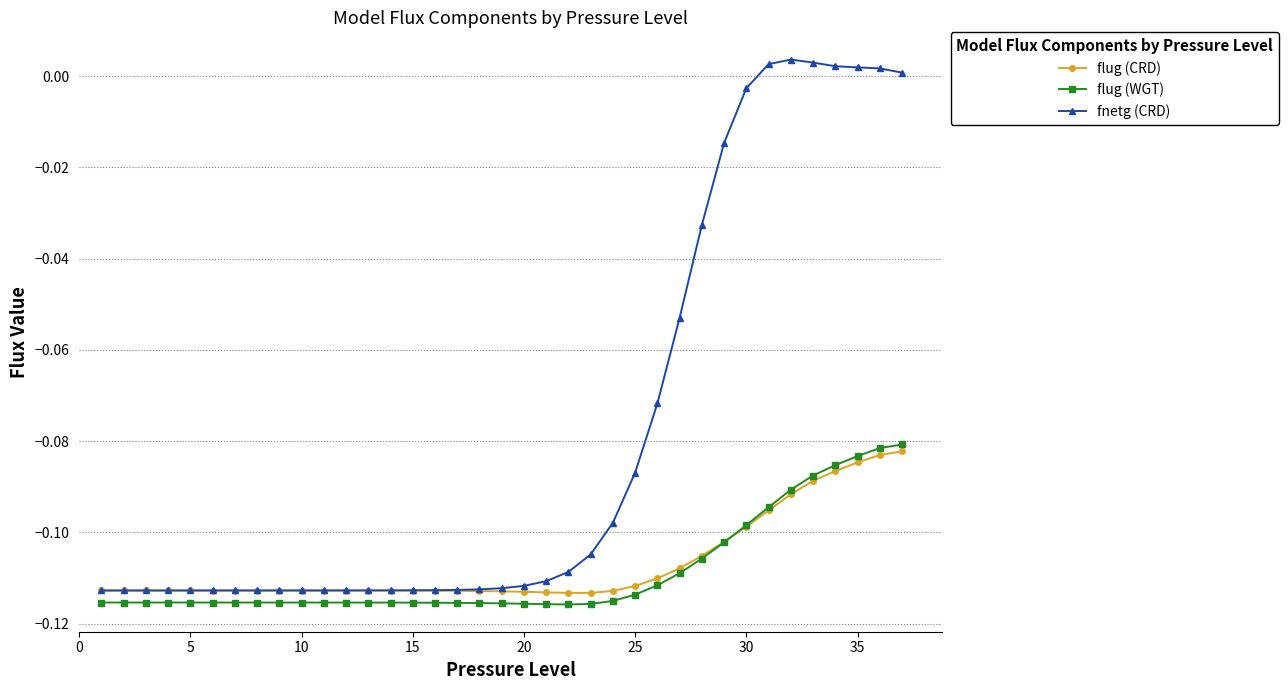

True or false: fnetg (CRD) has more than 0 points higher than both neighbors.

True